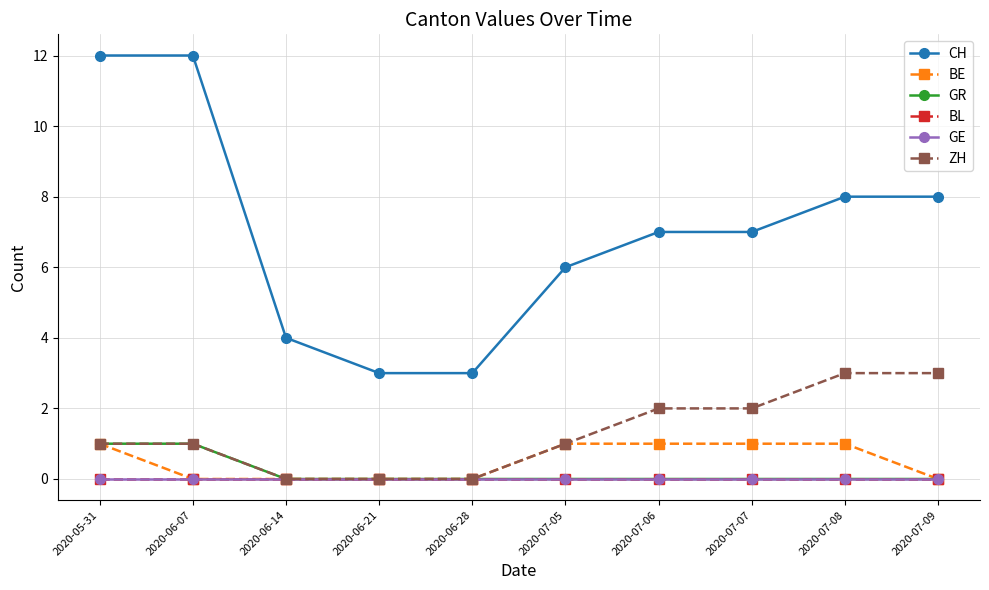

Is this an area chart (filled region under the line)?

No